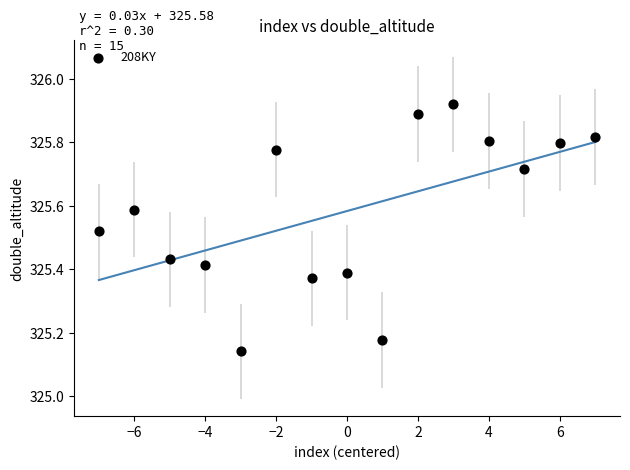

What is the range of Y values (max minus min)?

0.8